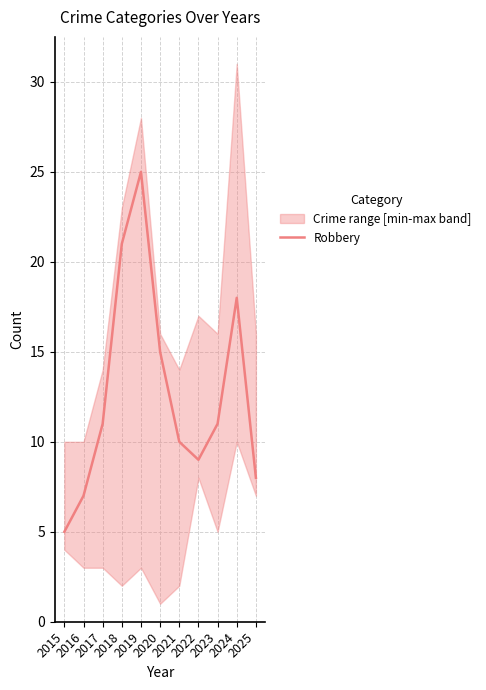

Where is the first local minimum?

2022